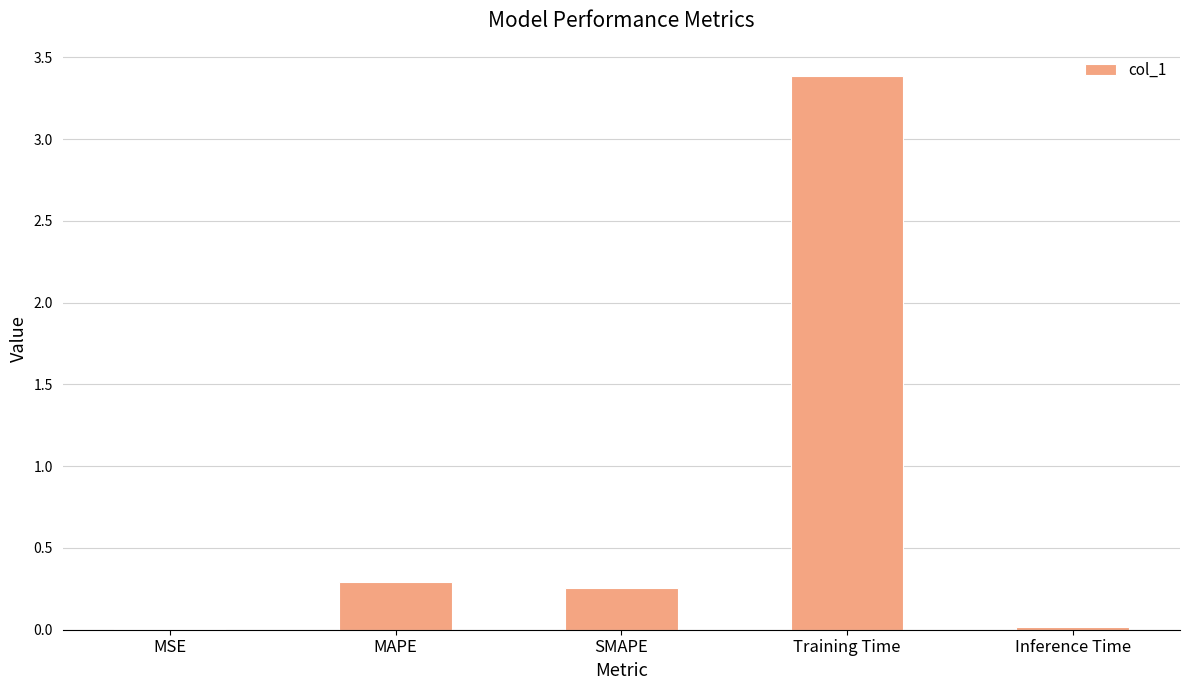

What is the average value?

0.8